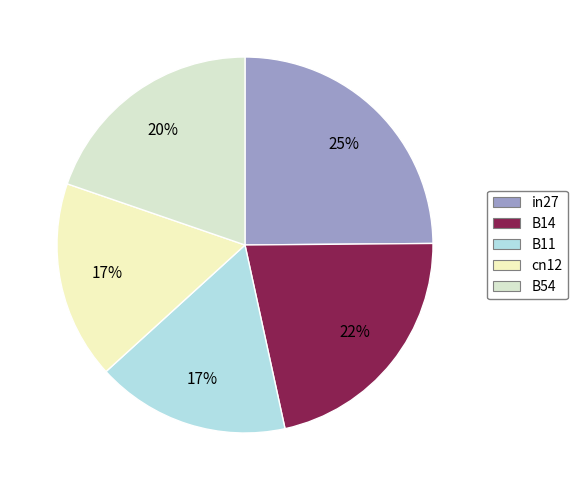

Combined, do in27 and B54 account for over 50%?

No